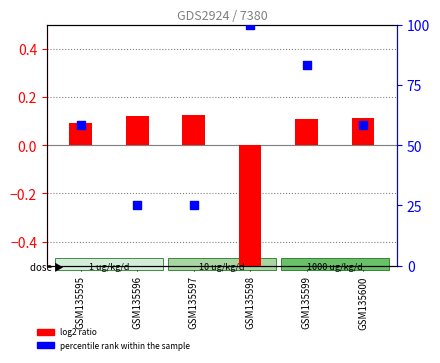

What are all the series names shown in the legend?

log2 ratio, percentile rank within the sample